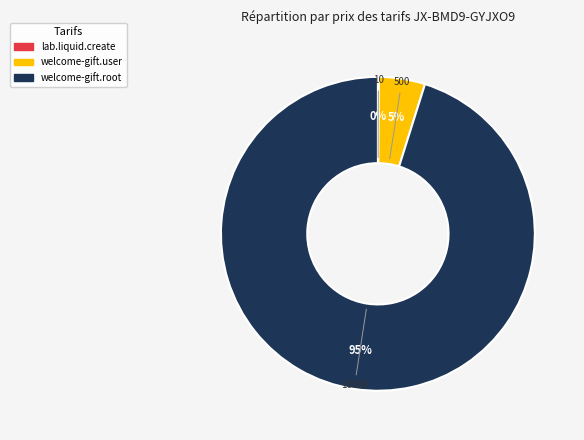

Which category has the biggest portion of the pie?

welcome-gift.root